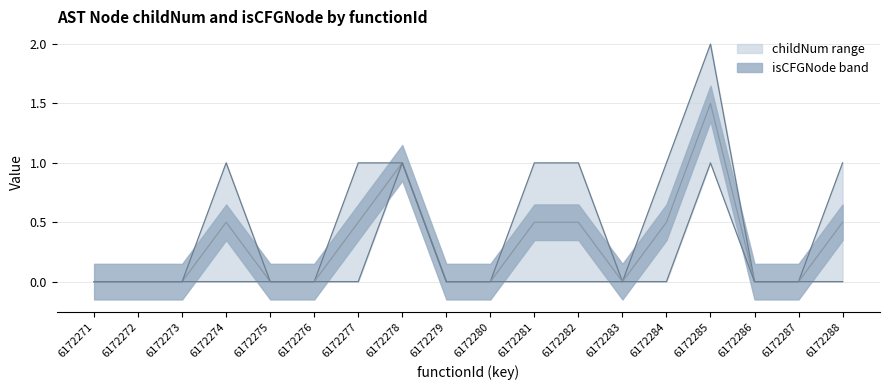

Which category has the lowest value across all series?

6172271